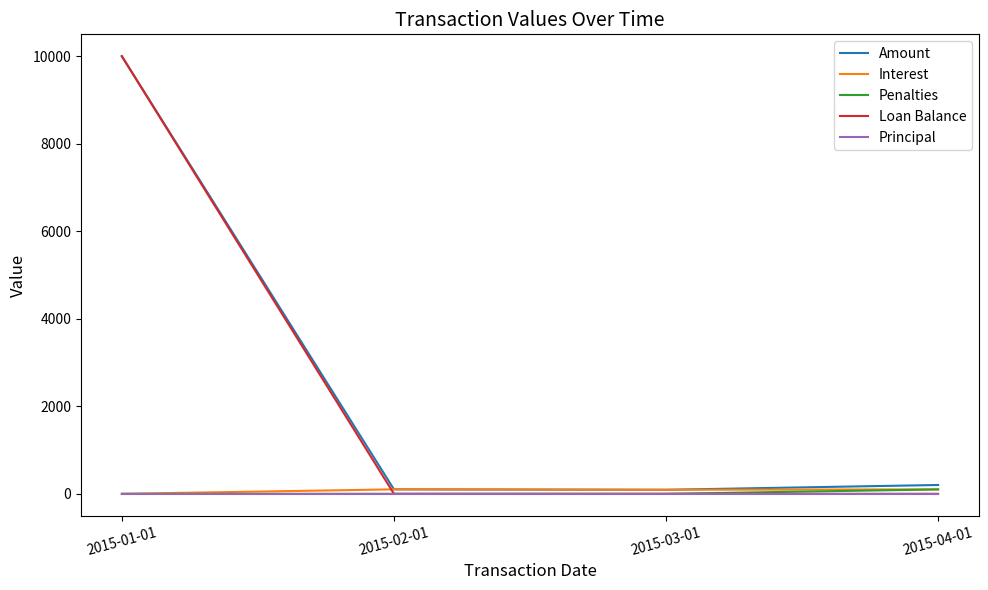

Which series has the widest spread of values?

Loan Balance